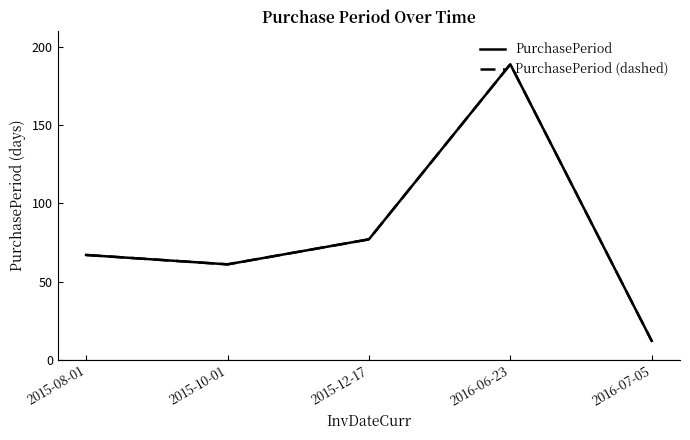

What is the total value across all series at 2015-12-17?

154